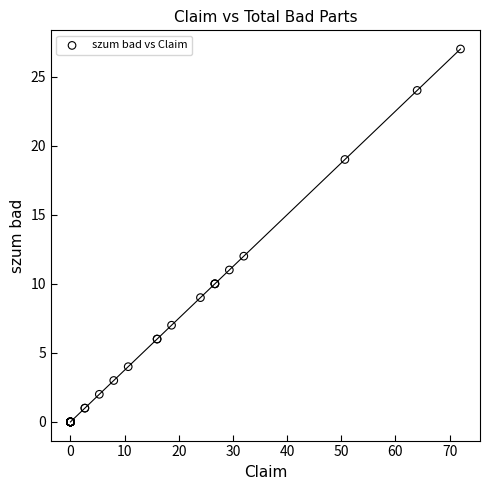

What Y value in the scatter plot is closest to 13?

12